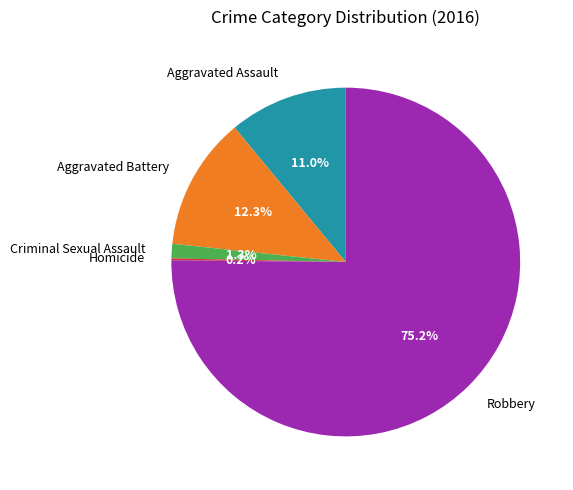

To the nearest percent, what is the difference between the largest and smallest slice percentages?

75%